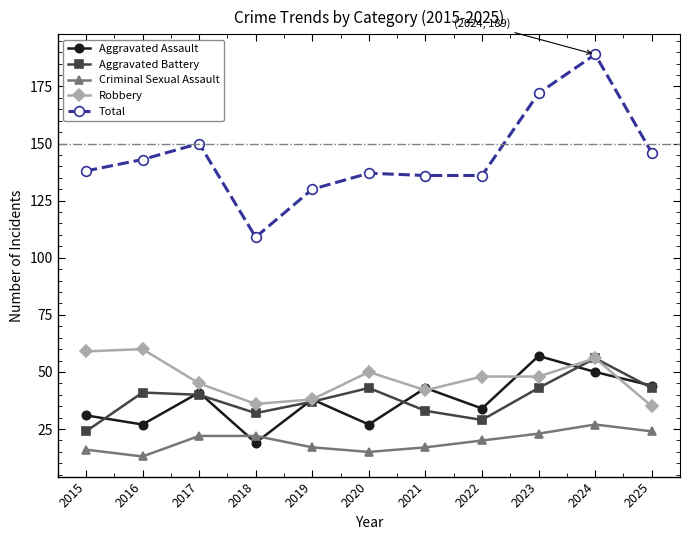

At which category does the chart reach its minimum across all series?

2016